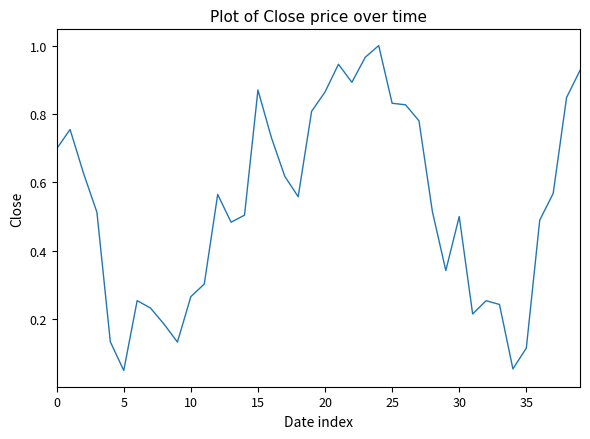

What is the difference between the maximum and minimum values?

0.9